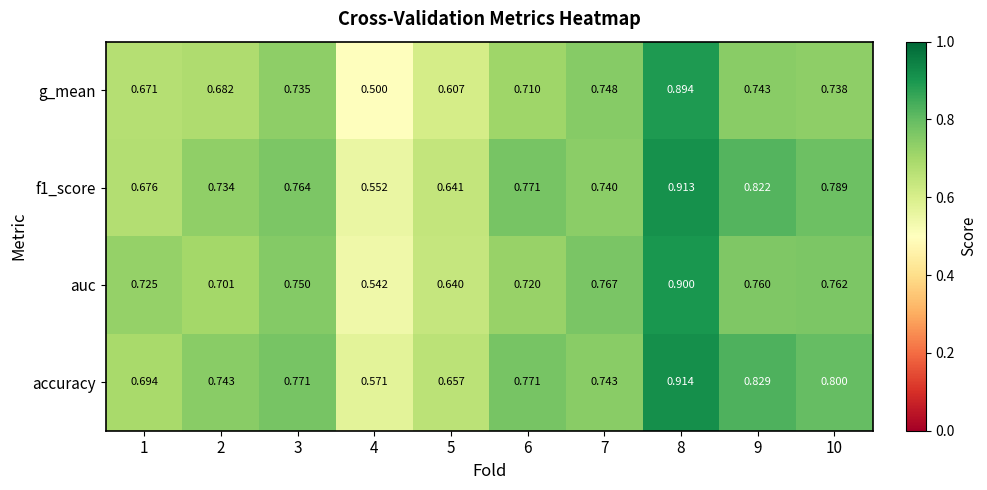

Which series has the largest total across all categories?

accuracy